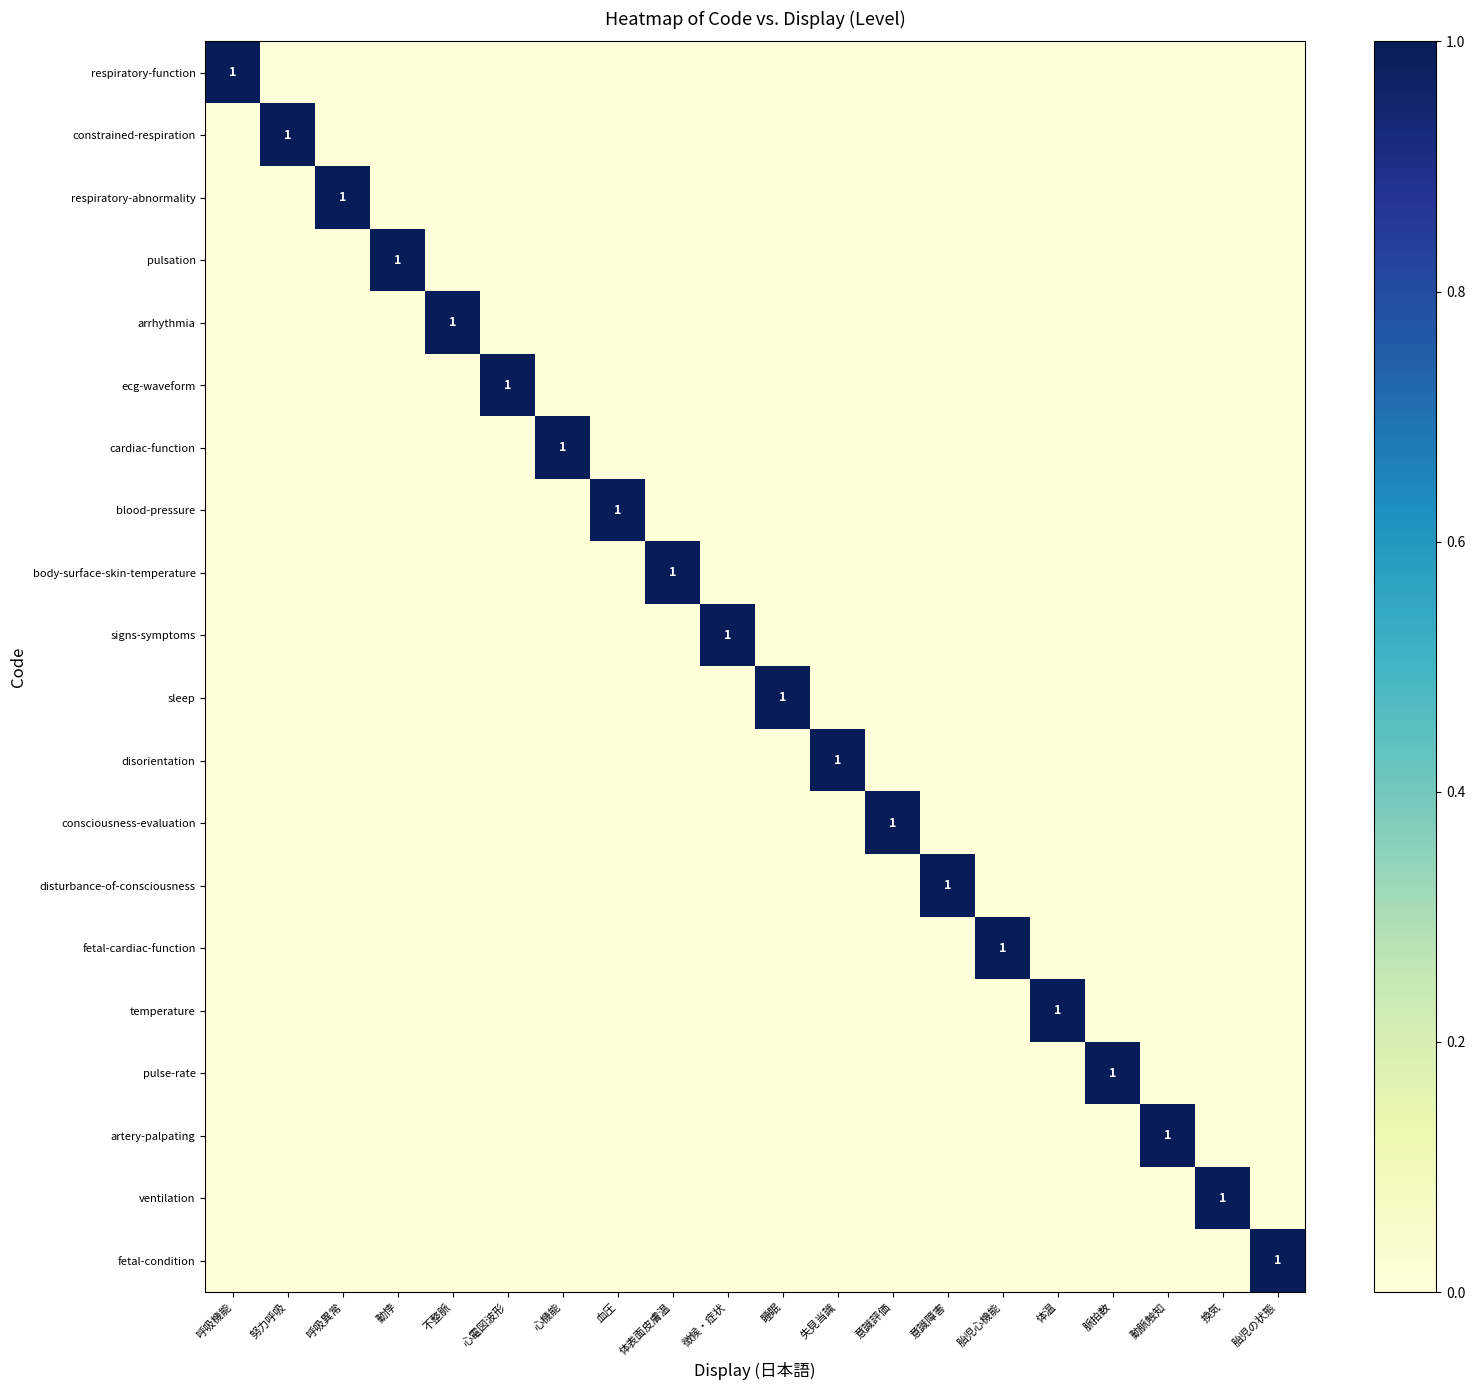

Is it true that respiratory-abnormality equals 1 at 呼吸異常?

True